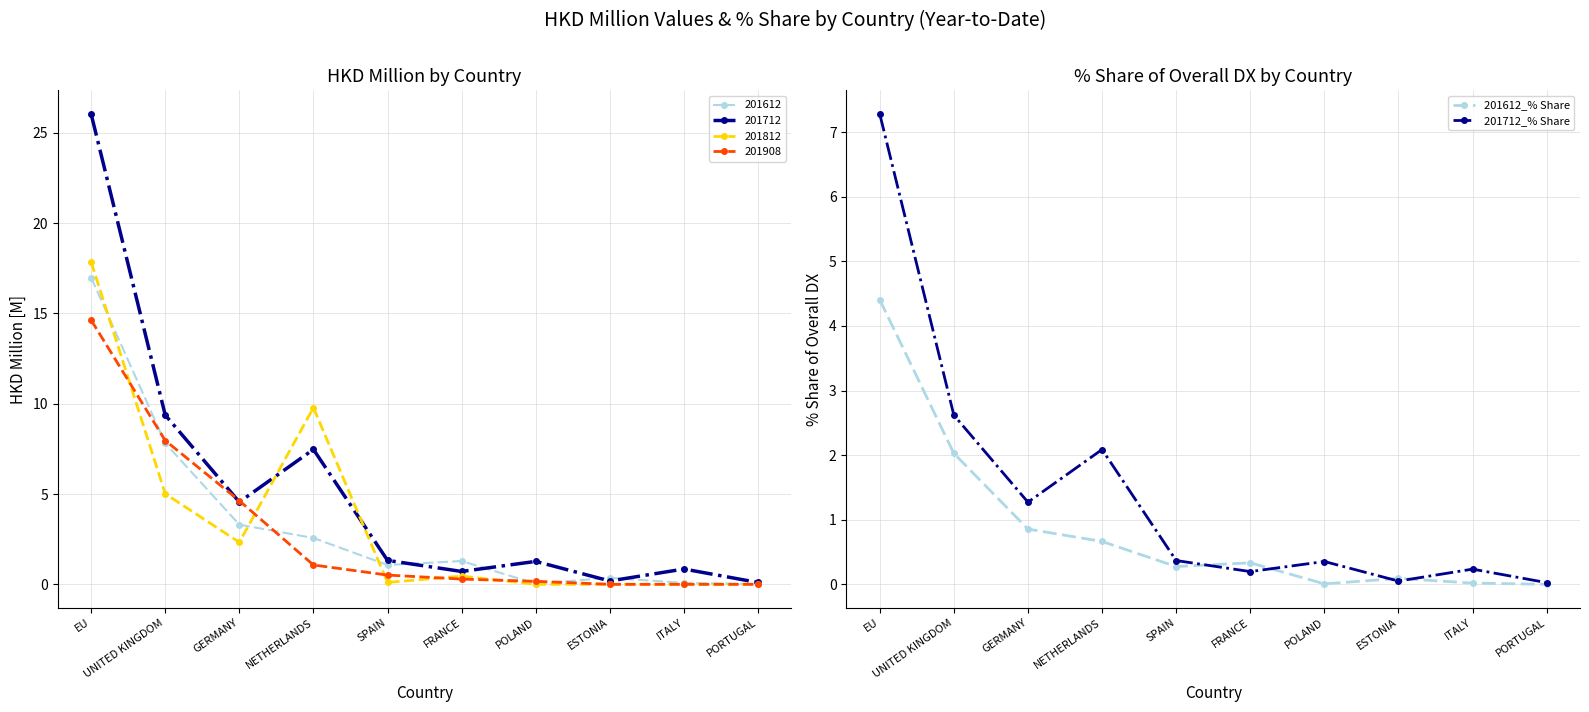

Rank the series by their maximum value, from lowest to highest.

201612_% Share, 201712_% Share